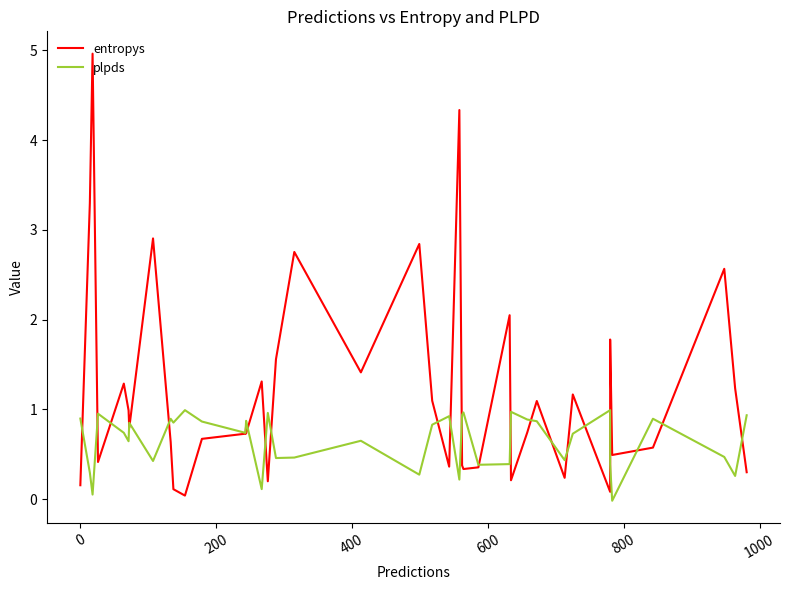

True or false: plpds has more than 0 points higher than both neighbors.

True